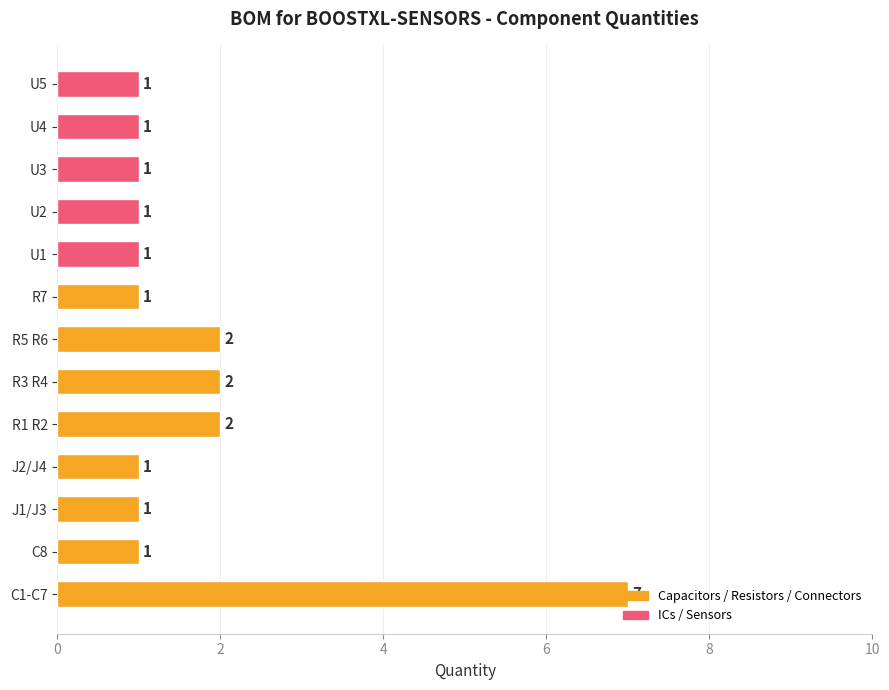

The chart shows a value of 3 at R3 R4. True or false?

False